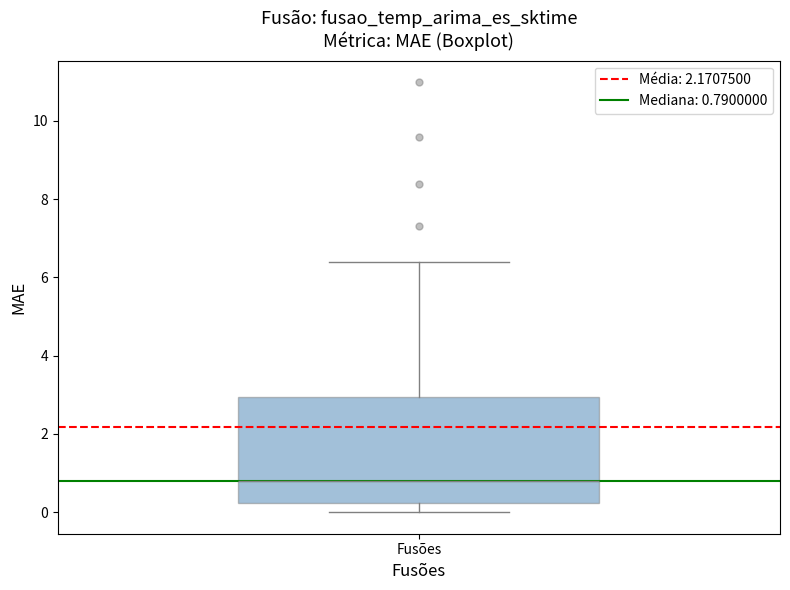

Read this box plot against the y-axis: the position of the median line, the range covered by the box, and the ends of both whiskers. The values are not printed on the chart, so give them approximately, as read against the axis.

median 0.8, box 0.2 to 3.0, whiskers 0.0 to 6.4